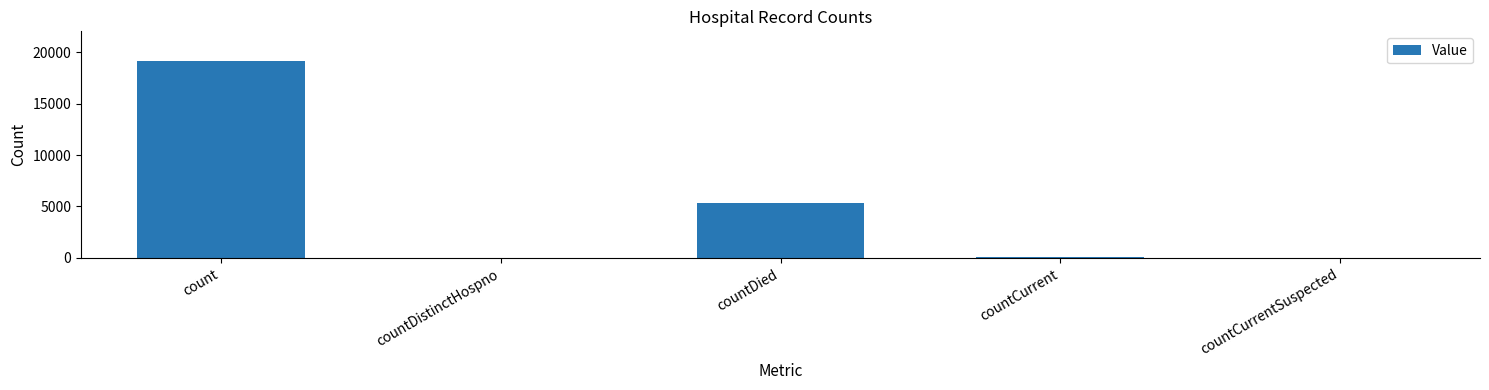

Is it true that the value at countDied is 8834?

False